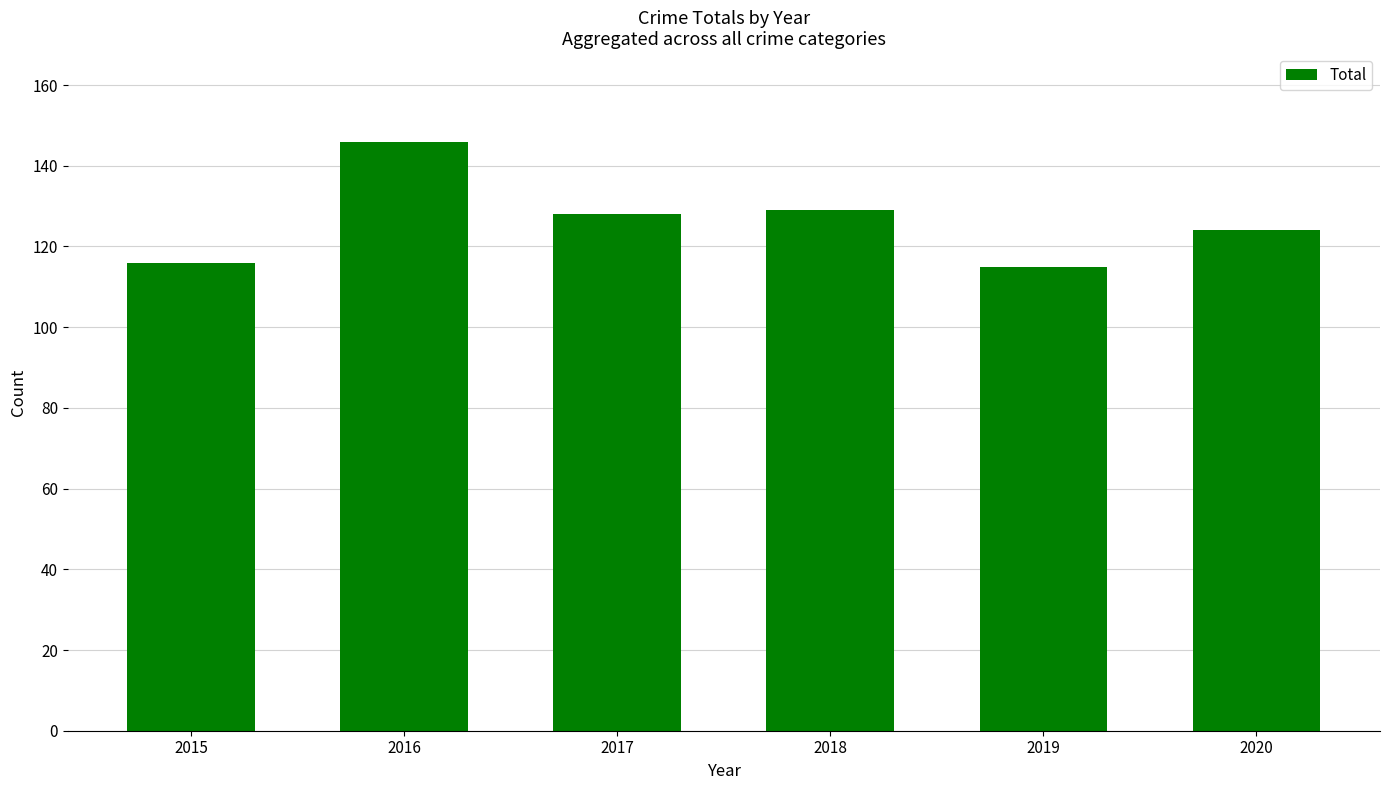

How many data points does each series have?

6